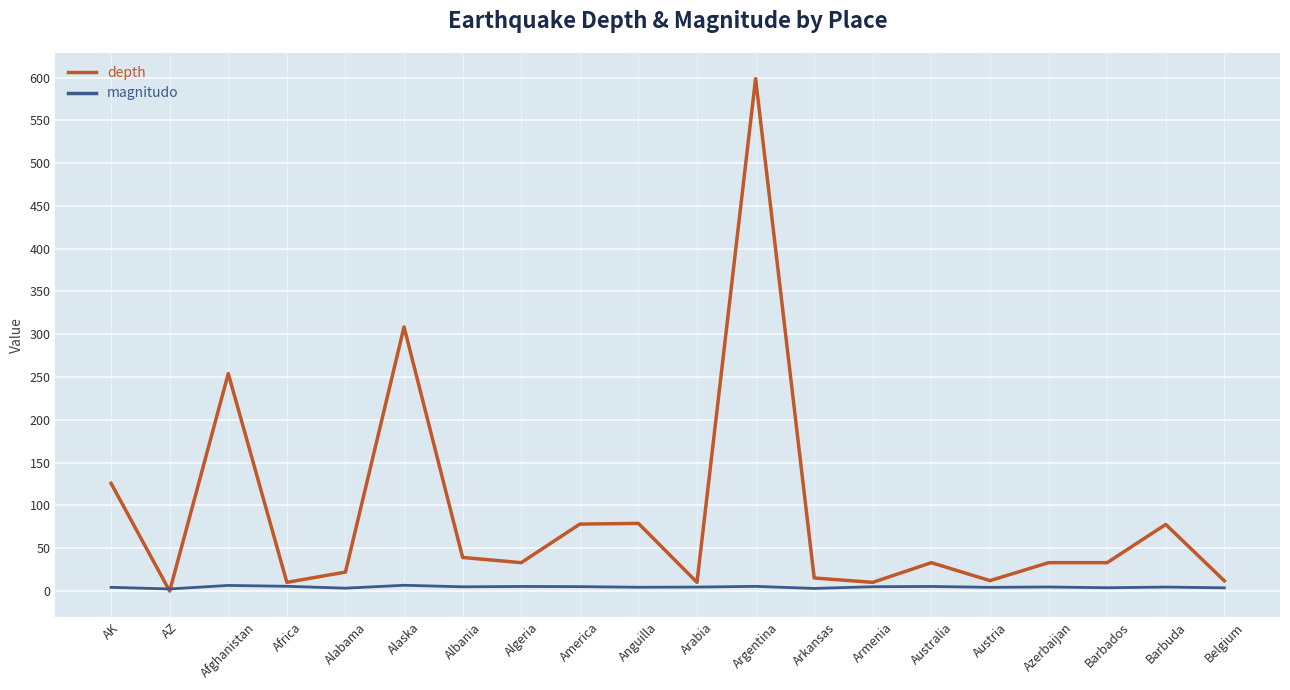

List the series in order of their overall mean, lowest first.

magnitudo, depth